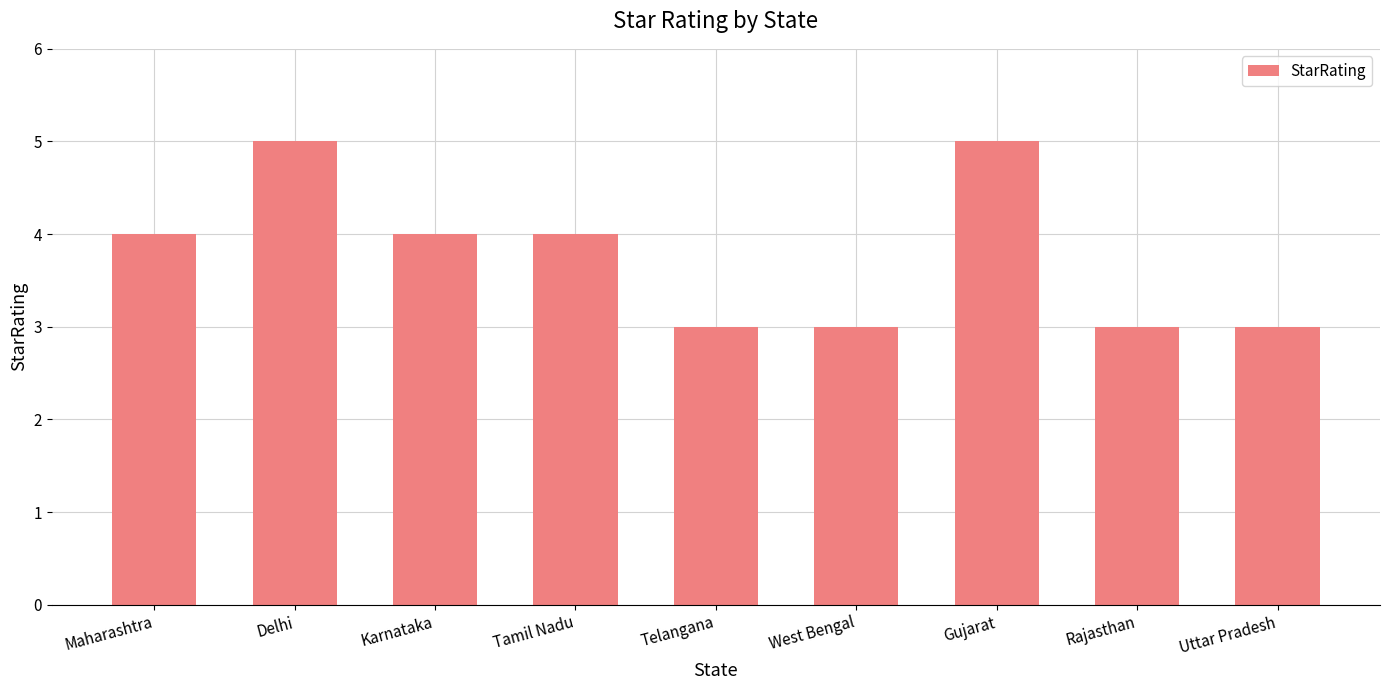

Does the chart contain stacked bars?

No